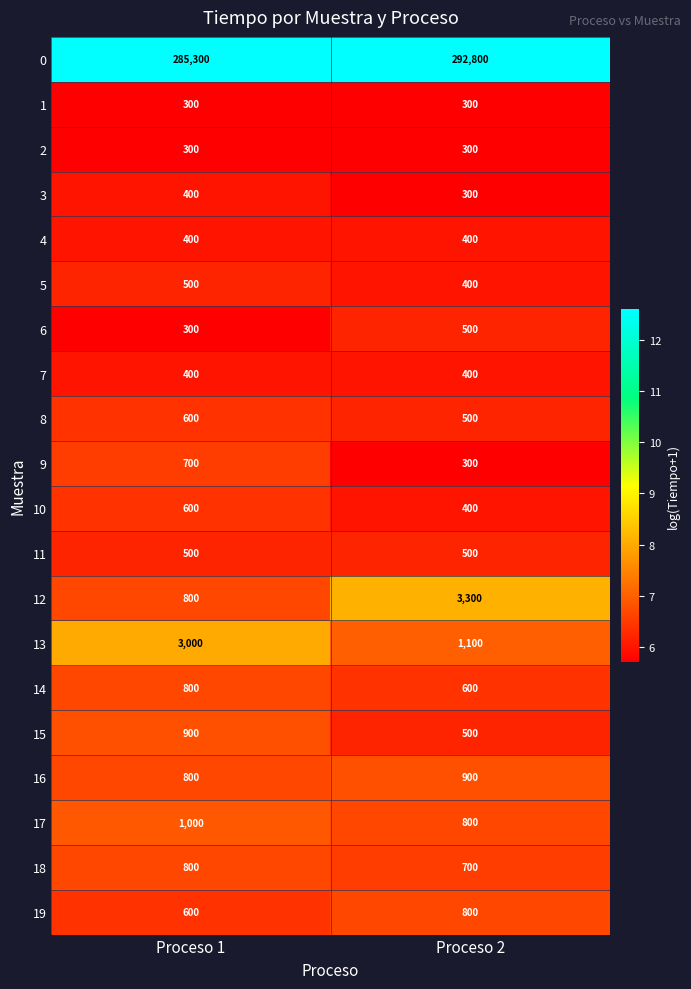

What is the sum of all 7 values?

800